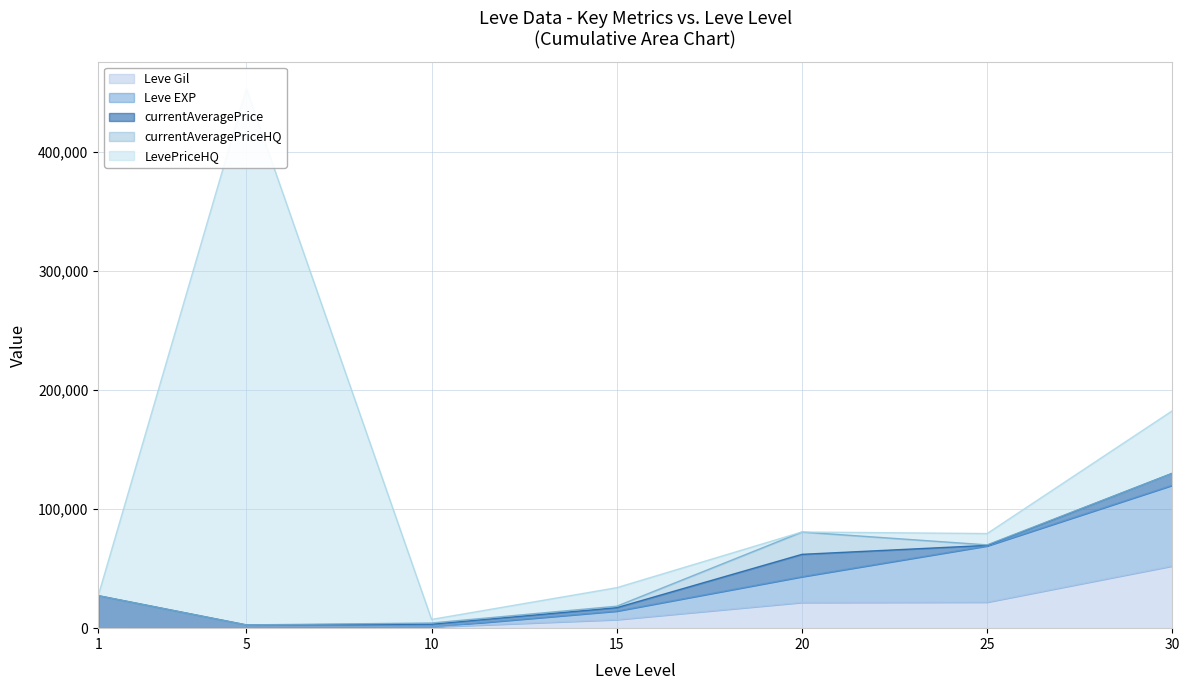

The value of currentAveragePrice at 1 is 27128. True or false?

True